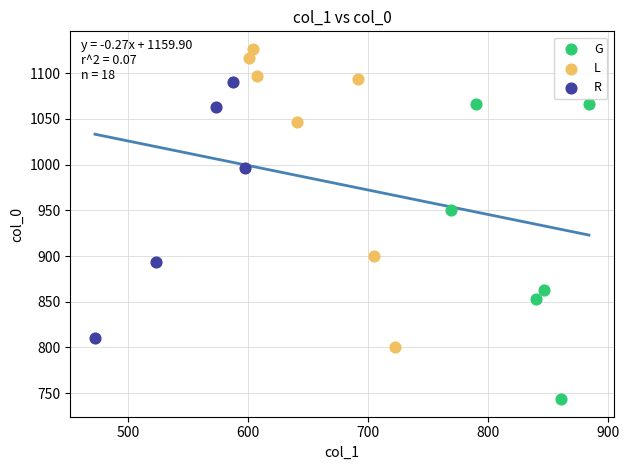

Which series reaches the minimum Y coordinate?

G